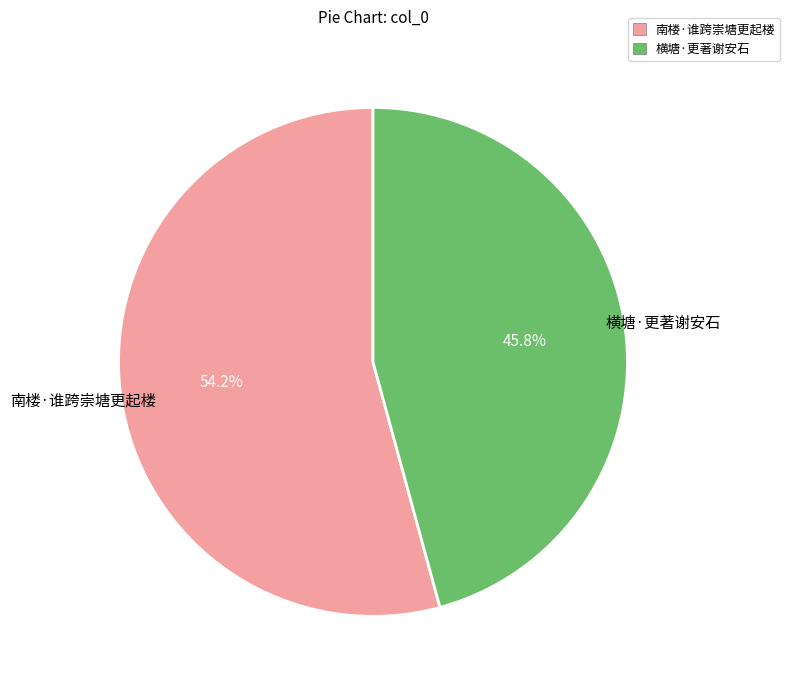

Which slice is the largest?

南楼·谁跨崇塘更起楼